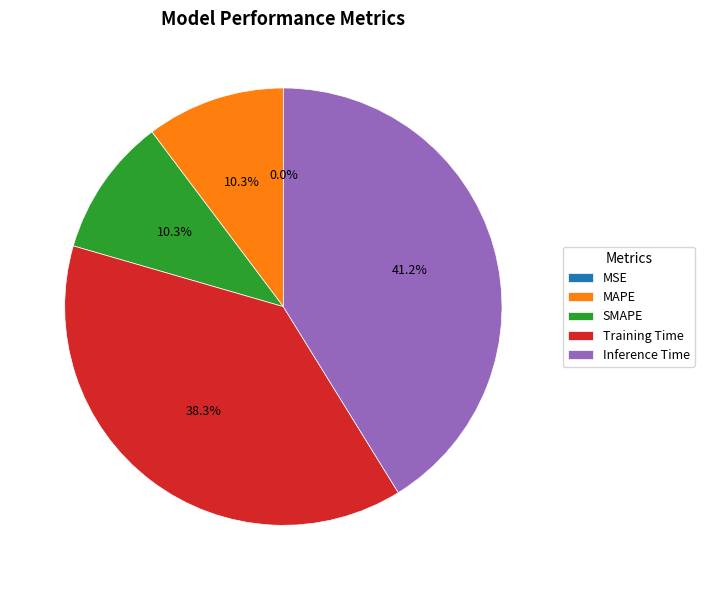

Which has a higher value, Training Time or SMAPE?

Training Time